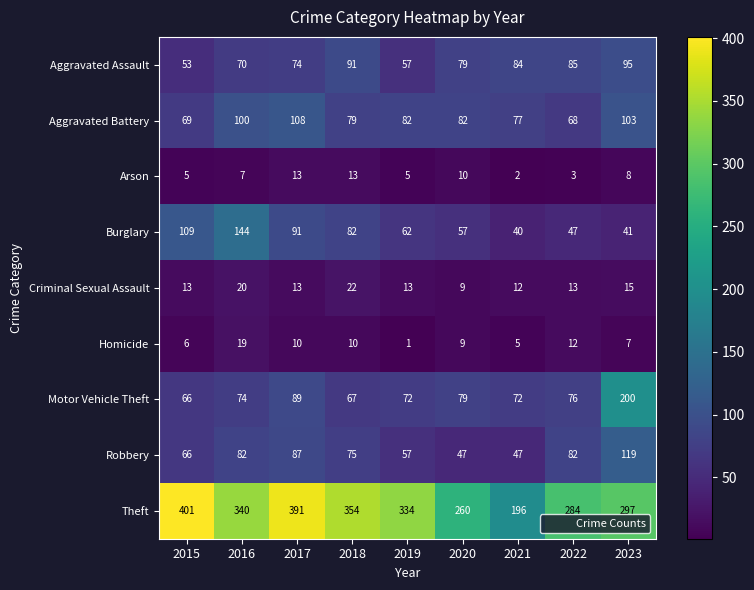

Rank the series by their maximum value, from highest to lowest.

Theft, Motor Vehicle Theft, Burglary, Robbery, Aggravated Battery, Aggravated Assault, Criminal Sexual Assault, Homicide, Arson